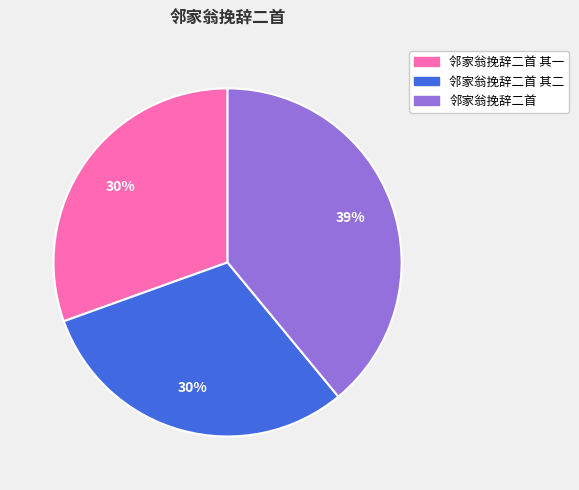

Which category has the biggest portion of the pie?

邻家翁挽辞二首